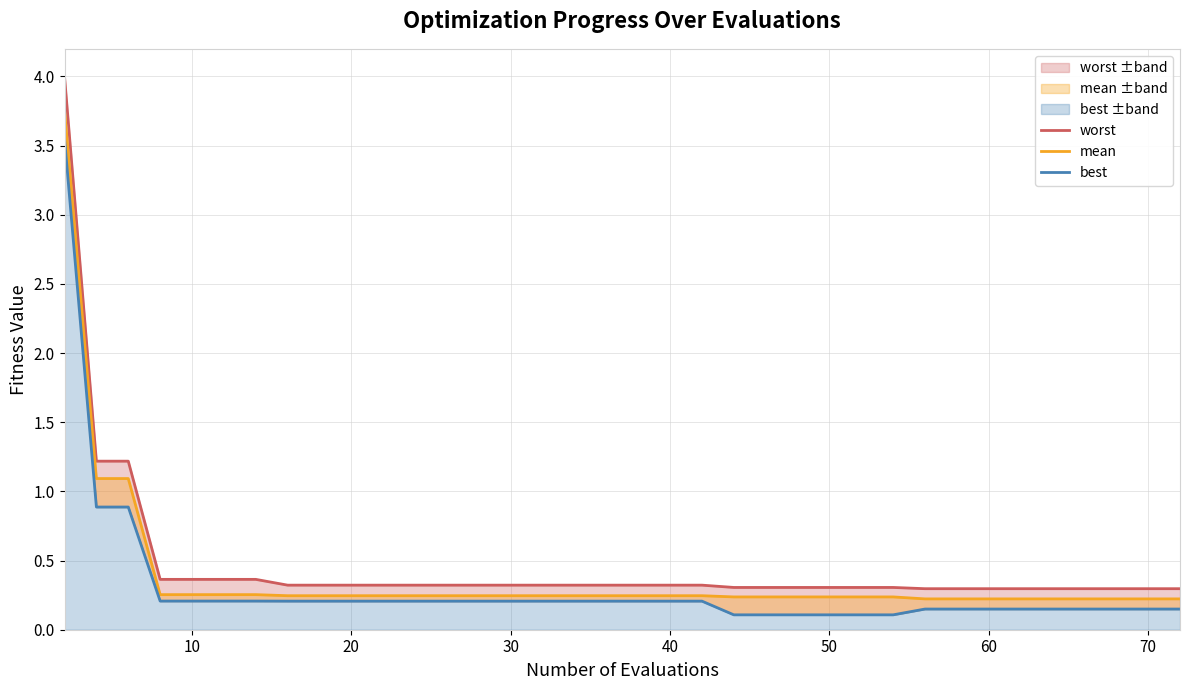

True or false: worst and mean cross at least once.

False